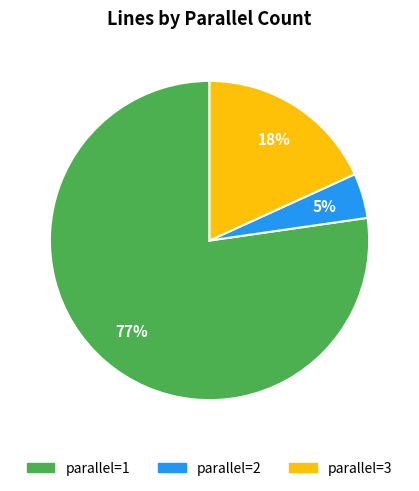

To the nearest percent, what is the average slice percentage?

33%